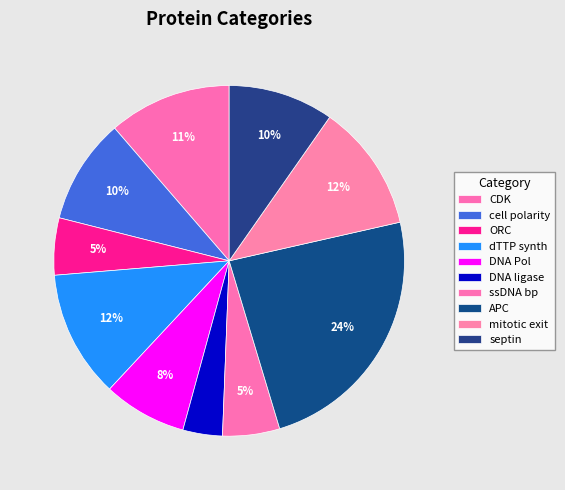

Does ORC represent more than half of the total?

No